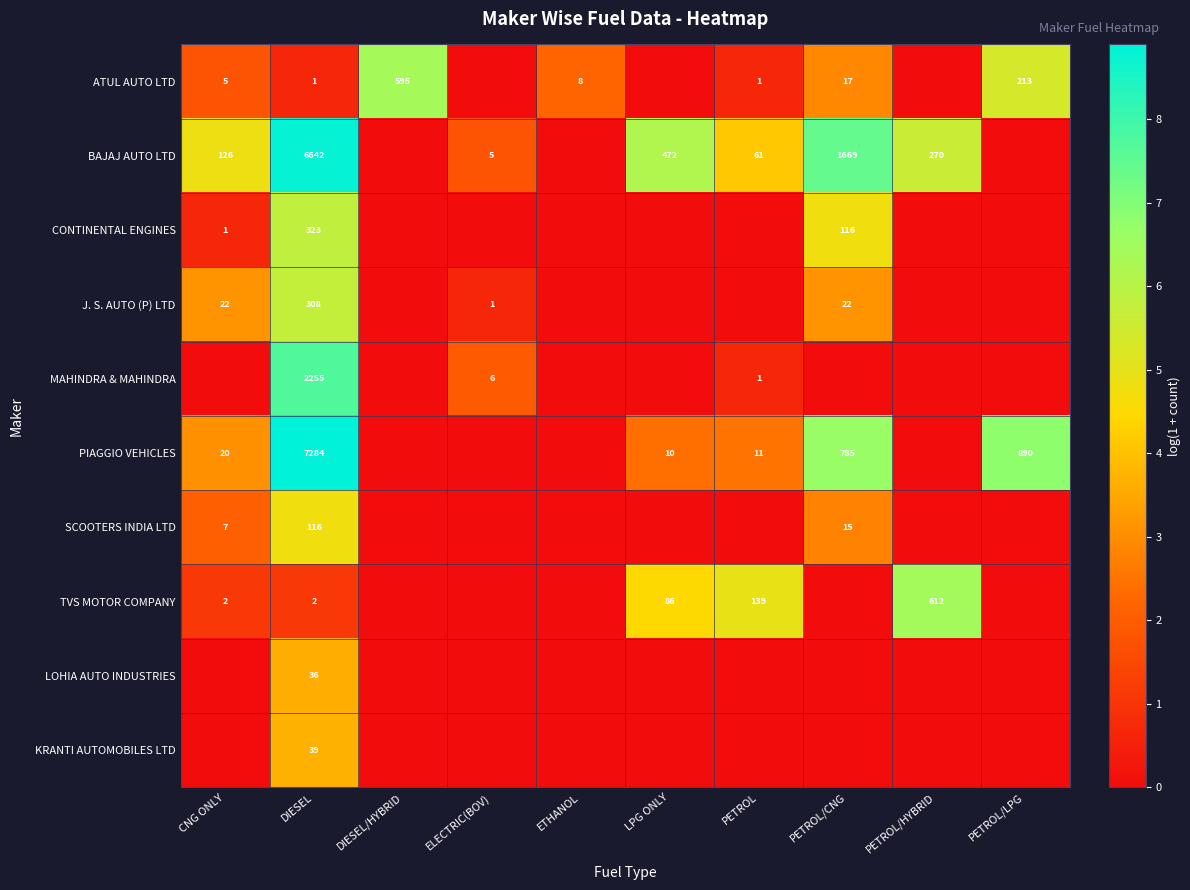

Rank the series at DIESEL from lowest to highest value.

ATUL AUTO LTD, TVS MOTOR COMPANY, LOHIA AUTO INDUSTRIES, KRANTI AUTOMOBILES LTD, SCOOTERS INDIA LTD, J. S. AUTO (P) LTD, CONTINENTAL ENGINES, MAHINDRA & MAHINDRA, BAJAJ AUTO LTD, PIAGGIO VEHICLES